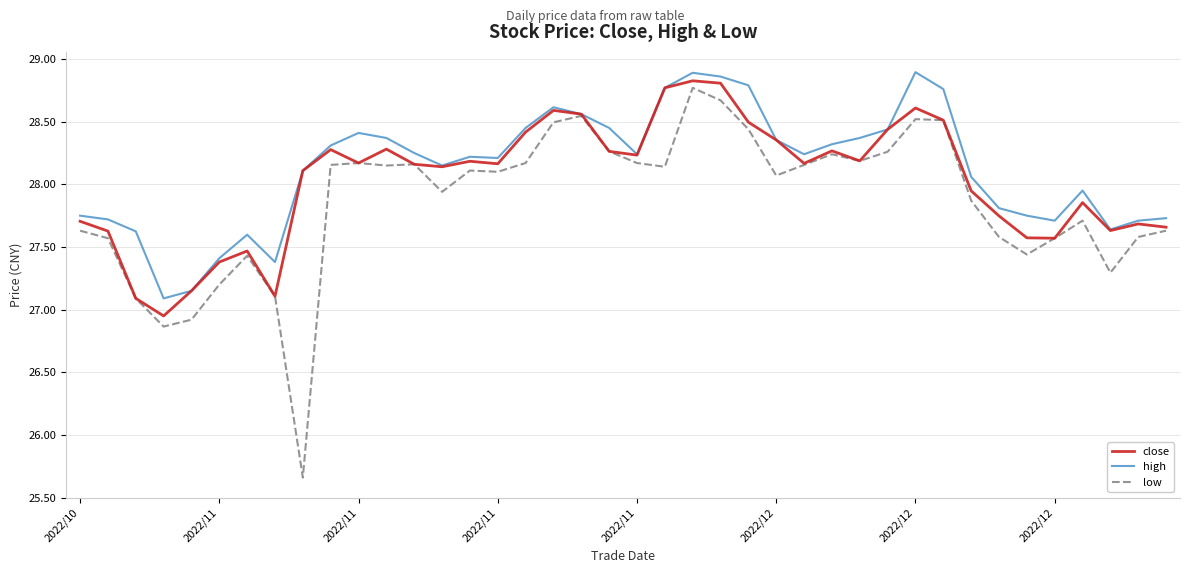

Which series has the largest range (max minus min)?

low